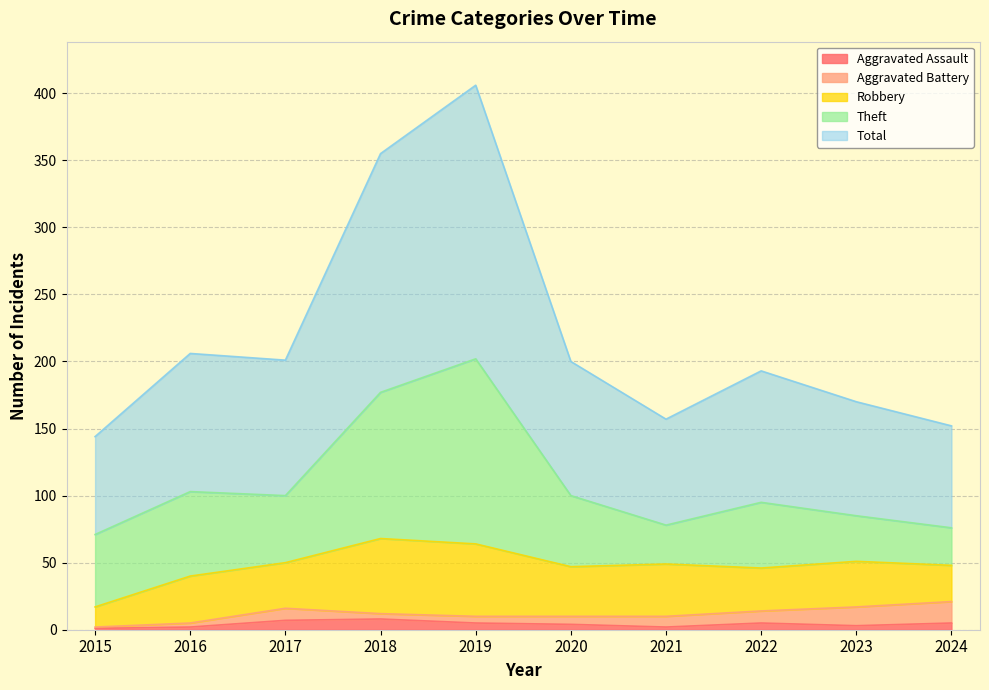

Rank the series by their maximum value, from lowest to highest.

Aggravated Assault, Aggravated Battery, Robbery, Theft, Total